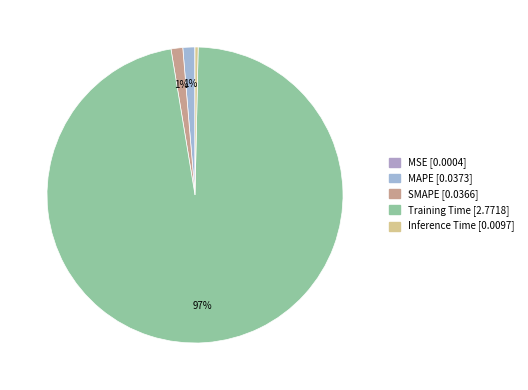

Does Training Time account for over 50% of the chart?

Yes